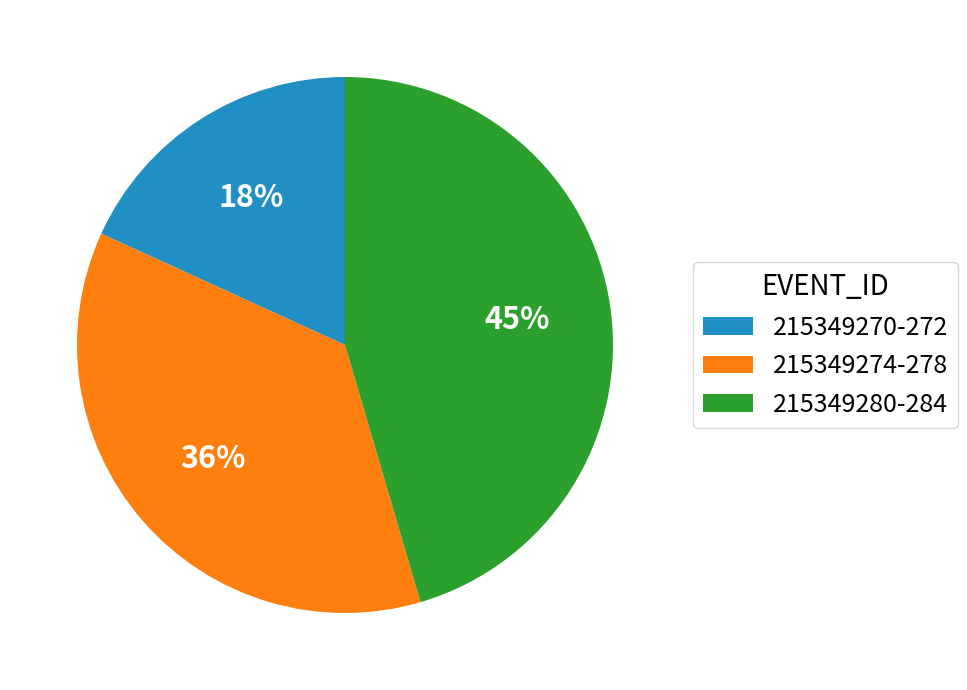

Does any single category account for the majority?

No